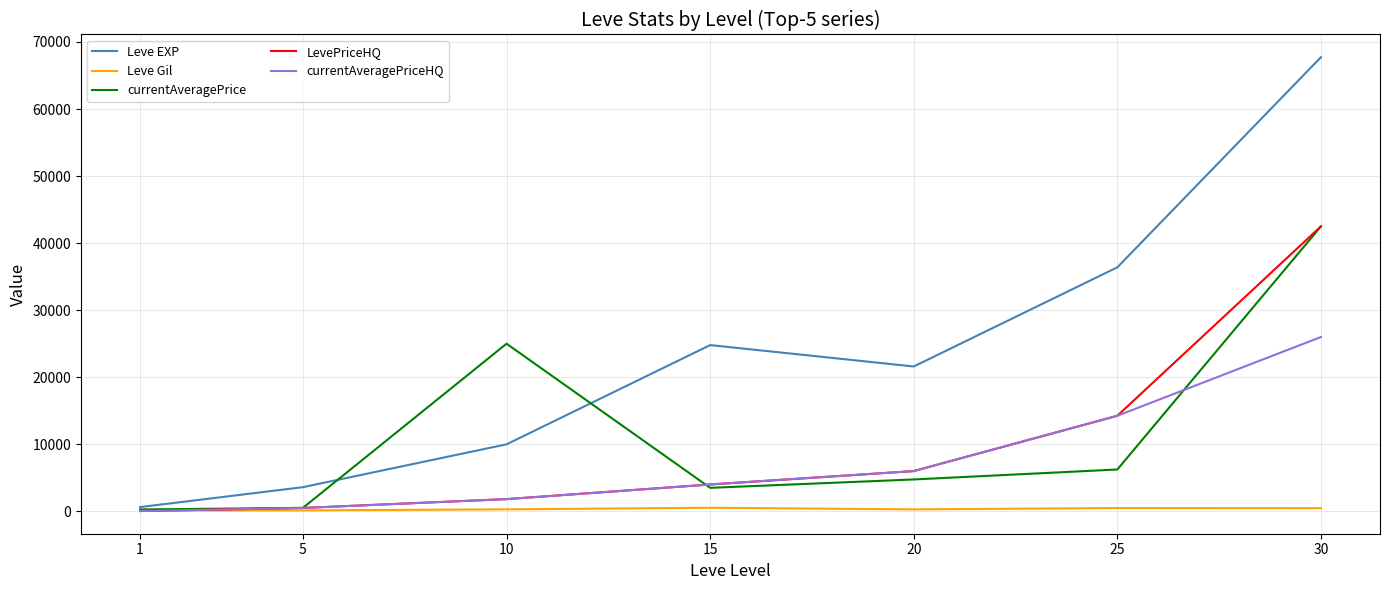

What is the greatest value displayed?

67730.0